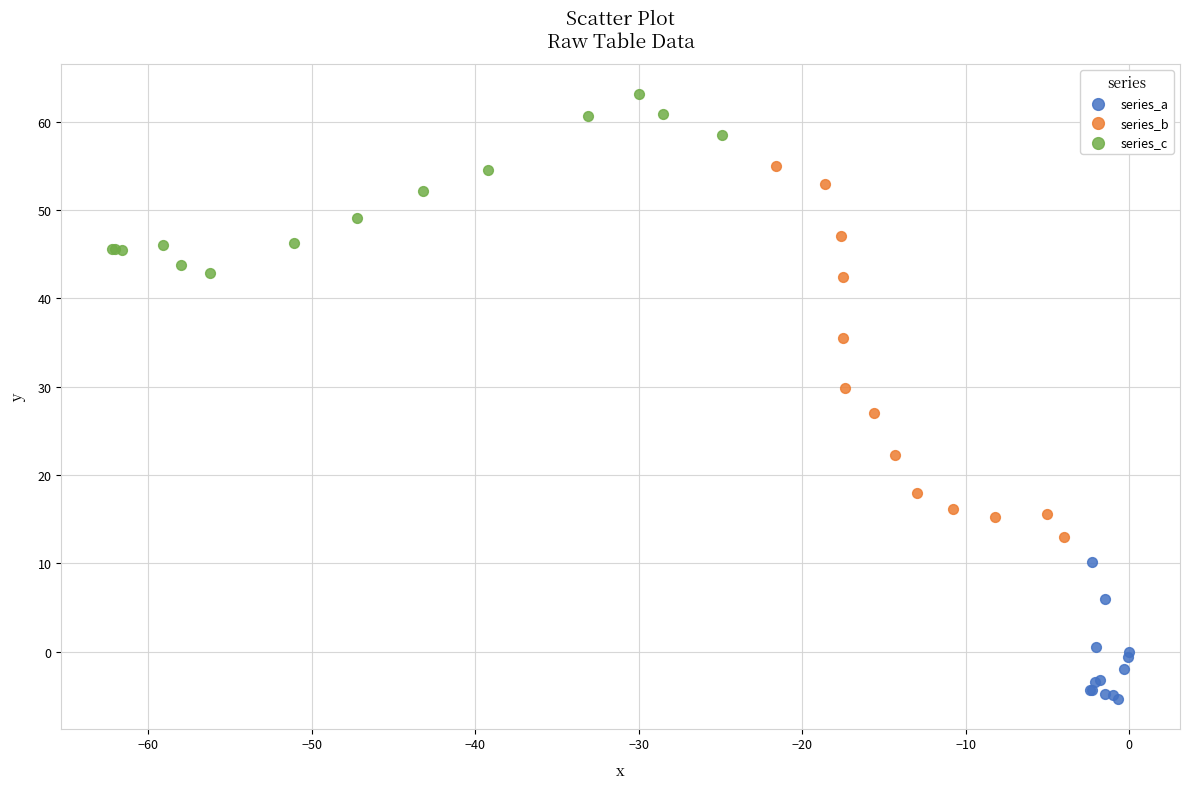

Which series contains the lowest Y value?

series_a